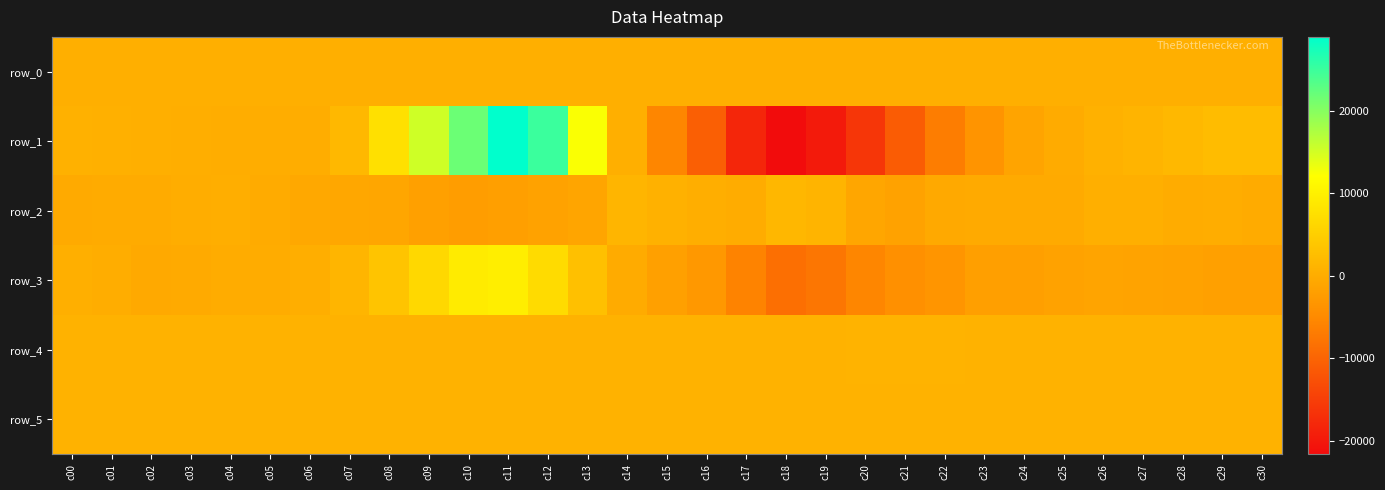

The row_2 series shows 1475.0 at c18. True or false?

True